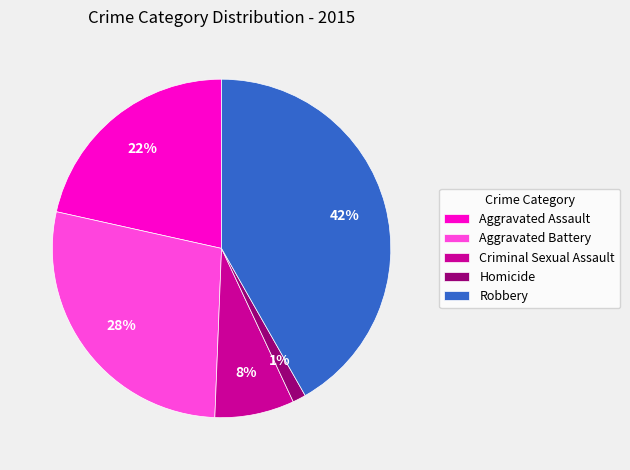

Is it true that Robbery is 42% of the pie?

True